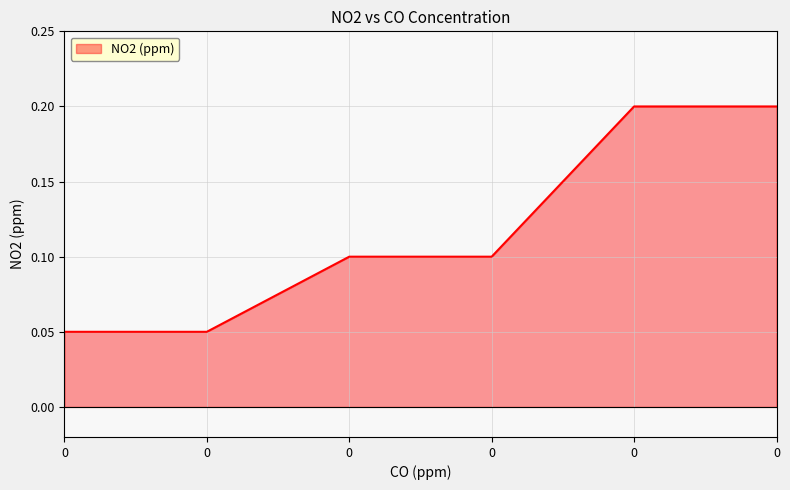

Reading left to right, list all the values displayed in this chart.

0=0.1	0=0.1	0=0.1	0=0.1	0=0.2	0=0.2